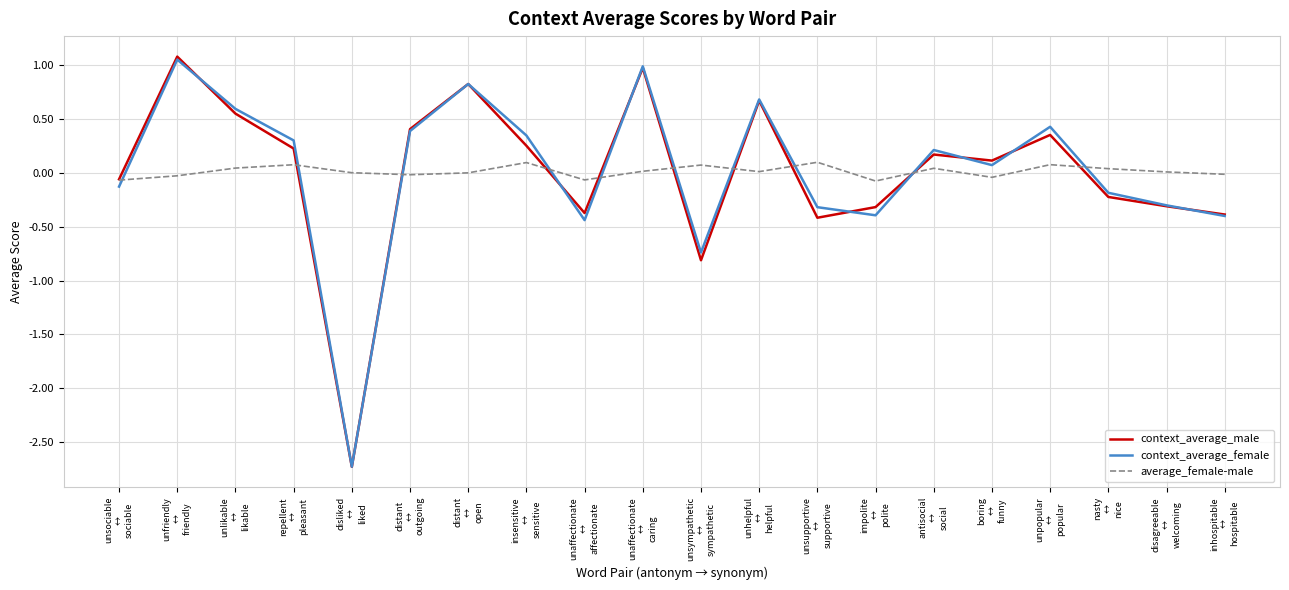

At which label does context_average_male reach its peak?

unfriendly
↔
friendly